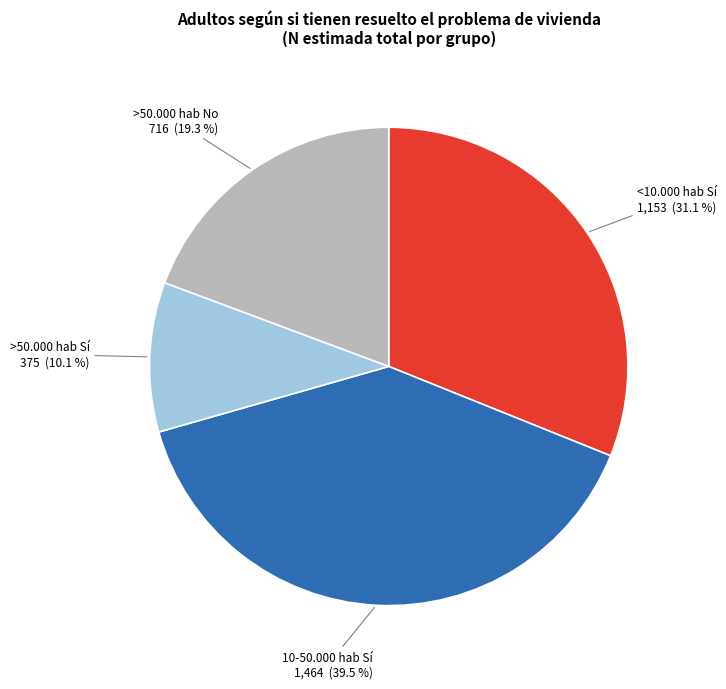

Is there a majority slice in this chart?

No